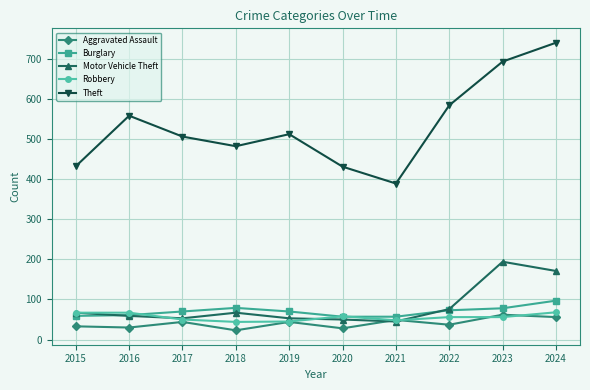

What value does the Aggravated Assault series have at 2020?

28